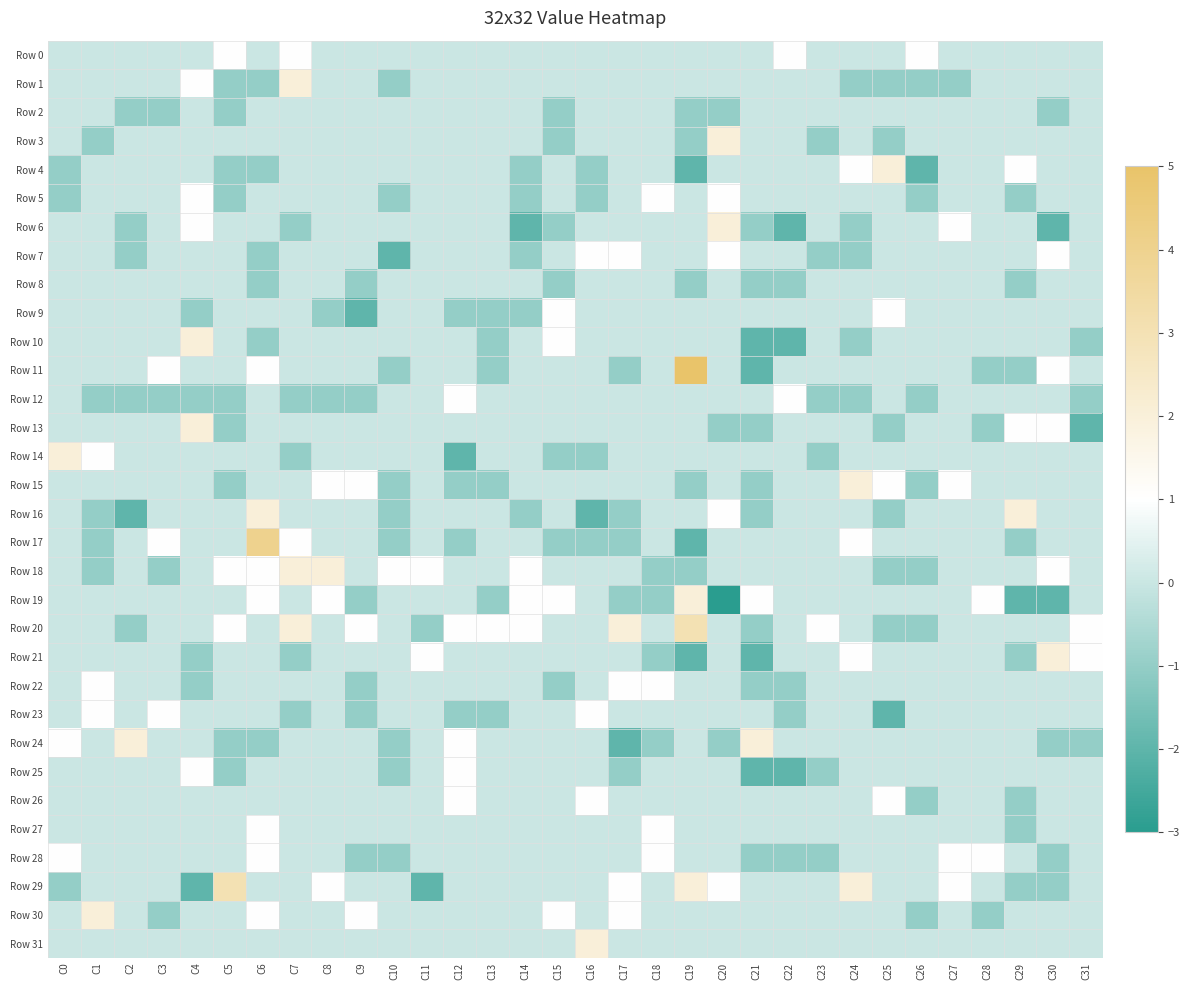

Reading left to right, what are all the values shown in this chart?

Row 0: C0=0	C1=0	C2=0	C3=0	C4=0	C5=1	C6=0	C7=1	C8=0	C9=0	C10=0	C11=0	C12=0	C13=0	C14=0	C15=0	C16=0	C17=0	C18=0	C19=0	C20=0	C21=0	C22=1	C23=0	C24=0	C25=0	C26=1	C27=0	C28=0	C29=0	C30=0	C31=0
Row 1: C0=0	C1=0	C2=0	C3=0	C4=1	C5=-1	C6=-1	C7=2	C8=0	C9=0	C10=-1	C11=0	C12=0	C13=0	C14=0	C15=0	C16=0	C17=0	C18=0	C19=0	C20=0	C21=0	C22=0	C23=0	C24=-1	C25=-1	C26=-1	C27=-1	C28=0	C29=0	C30=0	C31=0
Row 2: C0=0	C1=0	C2=-1	C3=-1	C4=0	C5=-1	C6=0	C7=0	C8=0	C9=0	C10=0	C11=0	C12=0	C13=0	C14=0	C15=-1	C16=0	C17=0	C18=0	C19=-1	C20=-1	C21=0	C22=0	C23=0	C24=0	C25=0	C26=0	C27=0	C28=0	C29=0	C30=-1	C31=0
Row 3: C0=0	C1=-1	C2=0	C3=0	C4=0	C5=0	C6=0	C7=0	C8=0	C9=0	C10=0	C11=0	C12=0	C13=0	C14=0	C15=-1	C16=0	C17=0	C18=0	C19=-1	C20=2	C21=0	C22=0	C23=-1	C24=0	C25=-1	C26=0	C27=0	C28=0	C29=0	C30=0	C31=0
Row 4: C0=-1	C1=0	C2=0	C3=0	C4=0	C5=-1	C6=-1	C7=0	C8=0	C9=0	C10=0	C11=0	C12=0	C13=0	C14=-1	C15=0	C16=-1	C17=0	C18=0	C19=-2	C20=0	C21=0	C22=0	C23=0	C24=1	C25=2	C26=-2	C27=0	C28=0	C29=1	C30=0	C31=0
Row 5: C0=-1	C1=0	C2=0	C3=0	C4=1	C5=-1	C6=0	C7=0	C8=0	C9=0	C10=-1	C11=0	C12=0	C13=0	C14=-1	C15=0	C16=-1	C17=0	C18=1	C19=0	C20=1	C21=0	C22=0	C23=0	C24=0	C25=0	C26=-1	C27=0	C28=0	C29=-1	C30=0	C31=0
Row 6: C0=0	C1=0	C2=-1	C3=0	C4=1	C5=0	C6=0	C7=-1	C8=0	C9=0	C10=0	C11=0	C12=0	C13=0	C14=-2	C15=-1	C16=0	C17=0	C18=0	C19=0	C20=2	C21=-1	C22=-2	C23=0	C24=-1	C25=0	C26=0	C27=1	C28=0	C29=0	C30=-2	C31=0
Row 7: C0=0	C1=0	C2=-1	C3=0	C4=0	C5=0	C6=-1	C7=0	C8=0	C9=0	C10=-2	C11=0	C12=0	C13=0	C14=-1	C15=0	C16=1	C17=1	C18=0	C19=0	C20=1	C21=0	C22=0	C23=-1	C24=-1	C25=0	C26=0	C27=0	C28=0	C29=0	C30=1	C31=0
Row 8: C0=0	C1=0	C2=0	C3=0	C4=0	C5=0	C6=-1	C7=0	C8=0	C9=-1	C10=0	C11=0	C12=0	C13=0	C14=0	C15=-1	C16=0	C17=0	C18=0	C19=-1	C20=0	C21=-1	C22=-1	C23=0	C24=0	C25=0	C26=0	C27=0	C28=0	C29=-1	C30=0	C31=0
Row 9: C0=0	C1=0	C2=0	C3=0	C4=-1	C5=0	C6=0	C7=0	C8=-1	C9=-2	C10=0	C11=0	C12=-1	C13=-1	C14=-1	C15=1	C16=0	C17=0	C18=0	C19=0	C20=0	C21=0	C22=0	C23=0	C24=0	C25=1	C26=0	C27=0	C28=0	C29=0	C30=0	C31=0
Row 10: C0=0	C1=0	C2=0	C3=0	C4=2	C5=0	C6=-1	C7=0	C8=0	C9=0	C10=0	C11=0	C12=0	C13=-1	C14=0	C15=1	C16=0	C17=0	C18=0	C19=0	C20=0	C21=-2	C22=-2	C23=0	C24=-1	C25=0	C26=0	C27=0	C28=0	C29=0	C30=0	C31=-1
Row 11: C0=0	C1=0	C2=0	C3=1	C4=0	C5=0	C6=1	C7=0	C8=0	C9=0	C10=-1	C11=0	C12=0	C13=-1	C14=0	C15=0	C16=0	C17=-1	C18=0	C19=5	C20=0	C21=-2	C22=0	C23=0	C24=0	C25=0	C26=0	C27=0	C28=-1	C29=-1	C30=1	C31=0
Row 12: C0=0	C1=-1	C2=-1	C3=-1	C4=-1	C5=-1	C6=0	C7=-1	C8=-1	C9=-1	C10=0	C11=0	C12=1	C13=0	C14=0	C15=0	C16=0	C17=0	C18=0	C19=0	C20=0	C21=0	C22=1	C23=-1	C24=-1	C25=0	C26=-1	C27=0	C28=0	C29=0	C30=0	C31=-1
Row 13: C0=0	C1=0	C2=0	C3=0	C4=2	C5=-1	C6=0	C7=0	C8=0	C9=0	C10=0	C11=0	C12=0	C13=0	C14=0	C15=0	C16=0	C17=0	C18=0	C19=0	C20=-1	C21=-1	C22=0	C23=0	C24=0	C25=-1	C26=0	C27=0	C28=-1	C29=1	C30=1	C31=-2
Row 14: C0=2	C1=1	C2=0	C3=0	C4=0	C5=0	C6=0	C7=-1	C8=0	C9=0	C10=0	C11=0	C12=-2	C13=0	C14=0	C15=-1	C16=-1	C17=0	C18=0	C19=0	C20=0	C21=0	C22=0	C23=-1	C24=0	C25=0	C26=0	C27=0	C28=0	C29=0	C30=0	C31=0
Row 15: C0=0	C1=0	C2=0	C3=0	C4=0	C5=-1	C6=0	C7=0	C8=1	C9=1	C10=-1	C11=0	C12=-1	C13=-1	C14=0	C15=0	C16=0	C17=0	C18=0	C19=-1	C20=0	C21=-1	C22=0	C23=0	C24=2	C25=1	C26=-1	C27=1	C28=0	C29=0	C30=0	C31=0
Row 16: C0=0	C1=-1	C2=-2	C3=0	C4=0	C5=0	C6=2	C7=0	C8=0	C9=0	C10=-1	C11=0	C12=0	C13=0	C14=-1	C15=0	C16=-2	C17=-1	C18=0	C19=0	C20=1	C21=-1	C22=0	C23=0	C24=0	C25=-1	C26=0	C27=0	C28=0	C29=2	C30=0	C31=0
Row 17: C0=0	C1=-1	C2=0	C3=1	C4=0	C5=0	C6=4	C7=1	C8=0	C9=0	C10=-1	C11=0	C12=-1	C13=0	C14=0	C15=-1	C16=-1	C17=-1	C18=0	C19=-2	C20=0	C21=0	C22=0	C23=0	C24=1	C25=0	C26=0	C27=0	C28=0	C29=-1	C30=0	C31=0
Row 18: C0=0	C1=-1	C2=0	C3=-1	C4=0	C5=1	C6=1	C7=2	C8=2	C9=0	C10=1	C11=1	C12=0	C13=0	C14=1	C15=0	C16=0	C17=0	C18=-1	C19=-1	C20=0	C21=0	C22=0	C23=0	C24=0	C25=-1	C26=-1	C27=0	C28=0	C29=0	C30=1	C31=0
Row 19: C0=0	C1=0	C2=0	C3=0	C4=0	C5=0	C6=1	C7=0	C8=1	C9=-1	C10=0	C11=0	C12=0	C13=-1	C14=1	C15=1	C16=0	C17=-1	C18=-1	C19=2	C20=-3	C21=1	C22=0	C23=0	C24=0	C25=0	C26=0	C27=0	C28=1	C29=-2	C30=-2	C31=0
Row 20: C0=0	C1=0	C2=-1	C3=0	C4=0	C5=1	C6=0	C7=2	C8=0	C9=1	C10=0	C11=-1	C12=1	C13=1	C14=1	C15=0	C16=0	C17=2	C18=0	C19=3	C20=0	C21=-1	C22=0	C23=1	C24=0	C25=-1	C26=-1	C27=0	C28=0	C29=0	C30=0	C31=1
Row 21: C0=0	C1=0	C2=0	C3=0	C4=-1	C5=0	C6=0	C7=-1	C8=0	C9=0	C10=0	C11=1	C12=0	C13=0	C14=0	C15=0	C16=0	C17=0	C18=-1	C19=-2	C20=0	C21=-2	C22=0	C23=0	C24=1	C25=0	C26=0	C27=0	C28=0	C29=-1	C30=2	C31=1
Row 22: C0=0	C1=1	C2=0	C3=0	C4=-1	C5=0	C6=0	C7=0	C8=0	C9=-1	C10=0	C11=0	C12=0	C13=0	C14=0	C15=-1	C16=0	C17=1	C18=1	C19=0	C20=0	C21=-1	C22=-1	C23=0	C24=0	C25=0	C26=0	C27=0	C28=0	C29=0	C30=0	C31=0
Row 23: C0=0	C1=1	C2=0	C3=1	C4=0	C5=0	C6=0	C7=-1	C8=0	C9=-1	C10=0	C11=0	C12=-1	C13=-1	C14=0	C15=0	C16=1	C17=0	C18=0	C19=0	C20=0	C21=0	C22=-1	C23=0	C24=0	C25=-2	C26=0	C27=0	C28=0	C29=0	C30=0	C31=0
Row 24: C0=1	C1=0	C2=2	C3=0	C4=0	C5=-1	C6=-1	C7=0	C8=0	C9=0	C10=-1	C11=0	C12=1	C13=0	C14=0	C15=0	C16=0	C17=-2	C18=-1	C19=0	C20=-1	C21=2	C22=0	C23=0	C24=0	C25=0	C26=0	C27=0	C28=0	C29=0	C30=-1	C31=-1
Row 25: C0=0	C1=0	C2=0	C3=0	C4=1	C5=-1	C6=0	C7=0	C8=0	C9=0	C10=-1	C11=0	C12=1	C13=0	C14=0	C15=0	C16=0	C17=-1	C18=0	C19=0	C20=0	C21=-2	C22=-2	C23=-1	C24=0	C25=0	C26=0	C27=0	C28=0	C29=0	C30=0	C31=0
Row 26: C0=0	C1=0	C2=0	C3=0	C4=0	C5=0	C6=0	C7=0	C8=0	C9=0	C10=0	C11=0	C12=1	C13=0	C14=0	C15=0	C16=1	C17=0	C18=0	C19=0	C20=0	C21=0	C22=0	C23=0	C24=0	C25=1	C26=-1	C27=0	C28=0	C29=-1	C30=0	C31=0
Row 27: C0=0	C1=0	C2=0	C3=0	C4=0	C5=0	C6=1	C7=0	C8=0	C9=0	C10=0	C11=0	C12=0	C13=0	C14=0	C15=0	C16=0	C17=0	C18=1	C19=0	C20=0	C21=0	C22=0	C23=0	C24=0	C25=0	C26=0	C27=0	C28=0	C29=-1	C30=0	C31=0
Row 28: C0=1	C1=0	C2=0	C3=0	C4=0	C5=0	C6=1	C7=0	C8=0	C9=-1	C10=-1	C11=0	C12=0	C13=0	C14=0	C15=0	C16=0	C17=0	C18=1	C19=0	C20=0	C21=-1	C22=-1	C23=-1	C24=0	C25=0	C26=0	C27=1	C28=1	C29=0	C30=-1	C31=0
Row 29: C0=-1	C1=0	C2=0	C3=0	C4=-2	C5=3	C6=0	C7=0	C8=1	C9=0	C10=0	C11=-2	C12=0	C13=0	C14=0	C15=0	C16=0	C17=1	C18=0	C19=2	C20=1	C21=0	C22=0	C23=0	C24=2	C25=0	C26=0	C27=1	C28=0	C29=-1	C30=-1	C31=0
Row 30: C0=0	C1=2	C2=0	C3=-1	C4=0	C5=0	C6=1	C7=0	C8=0	C9=1	C10=0	C11=0	C12=0	C13=0	C14=0	C15=1	C16=0	C17=1	C18=0	C19=0	C20=0	C21=0	C22=0	C23=0	C24=0	C25=0	C26=-1	C27=0	C28=-1	C29=0	C30=0	C31=0
Row 31: C0=0	C1=0	C2=0	C3=0	C4=0	C5=0	C6=0	C7=0	C8=0	C9=0	C10=0	C11=0	C12=0	C13=0	C14=0	C15=0	C16=2	C17=0	C18=0	C19=0	C20=0	C21=0	C22=0	C23=0	C24=0	C25=0	C26=0	C27=0	C28=0	C29=0	C30=0	C31=0